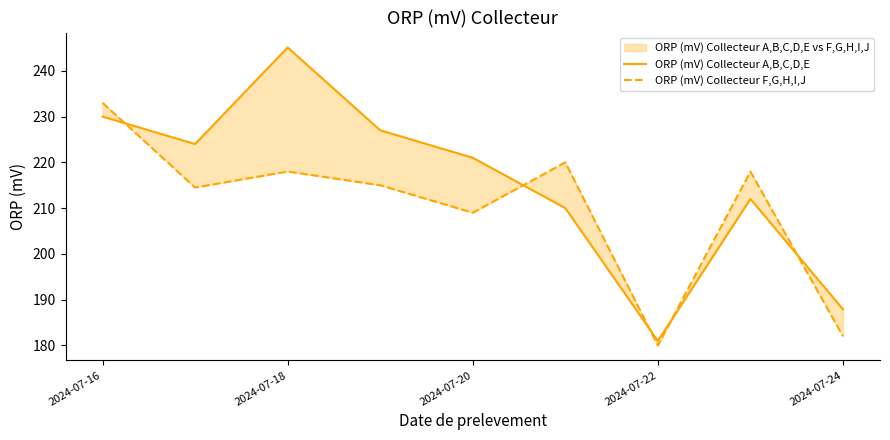

Count the number of data series in this chart.

2